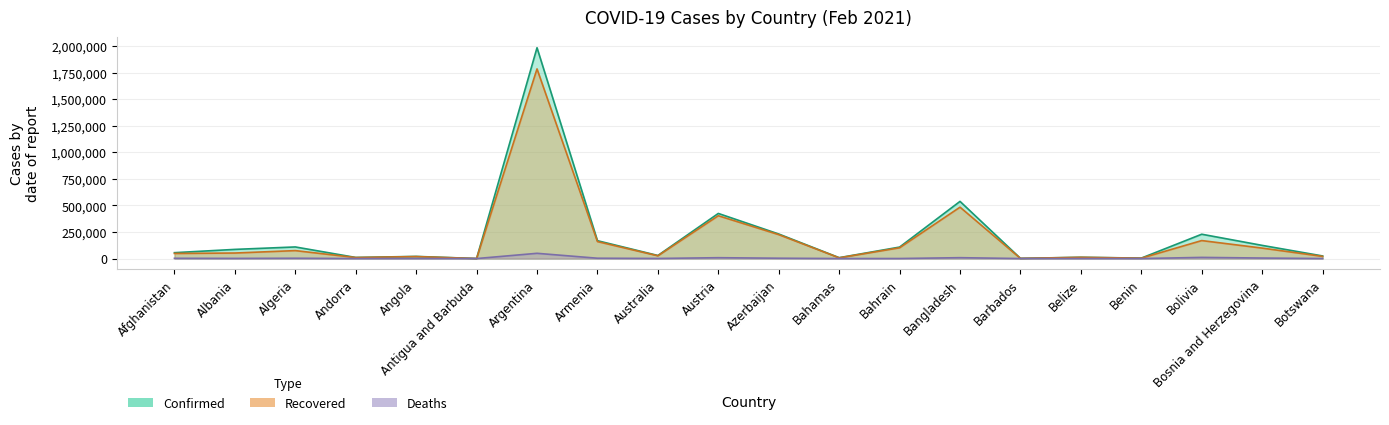

Which category has the highest value in the Recovered series?

Argentina